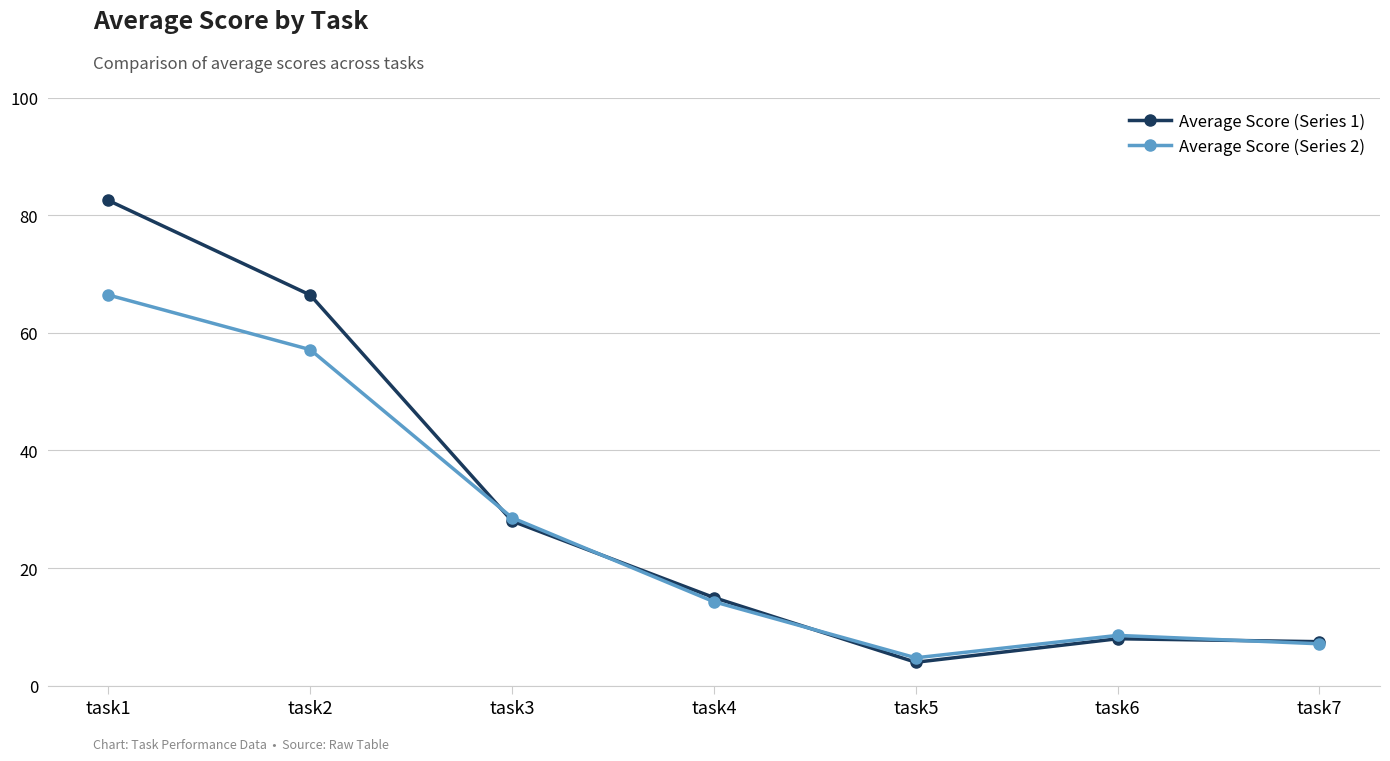

What is the value of the Average Score (Series 1) point at the 4th from the left?

15.0